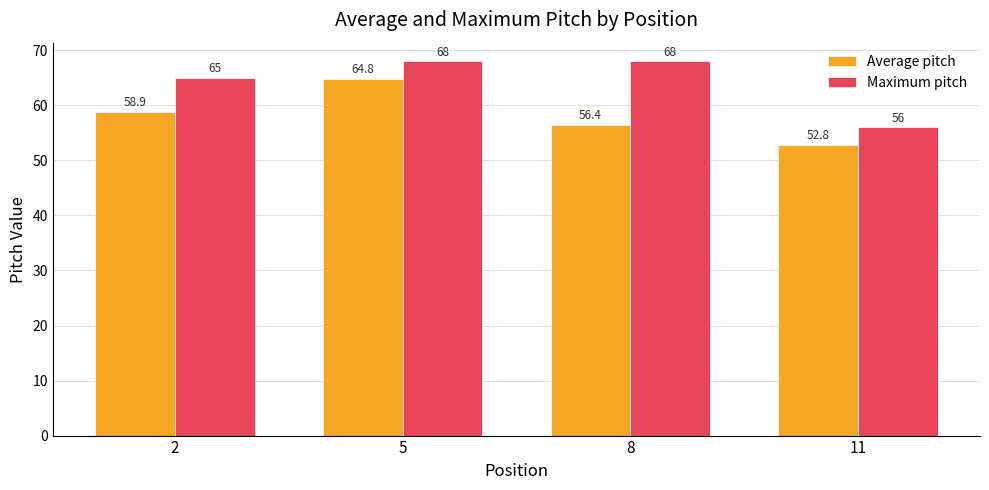

What is the sum of all Maximum pitch values?

257.0